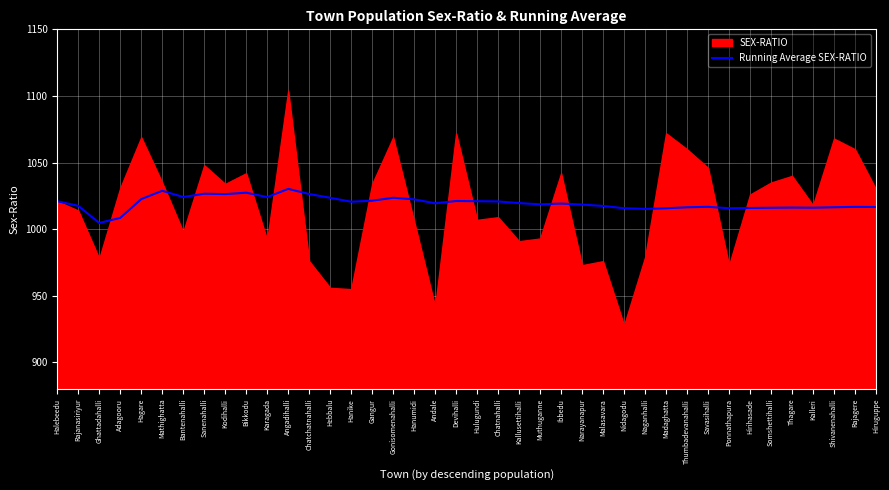

True or false: the data shows 1022.6 at Hagare.

True